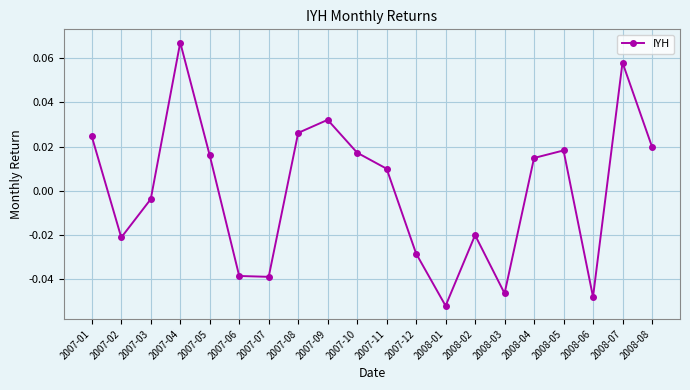

Which category has the highest value across all series?

2007-04